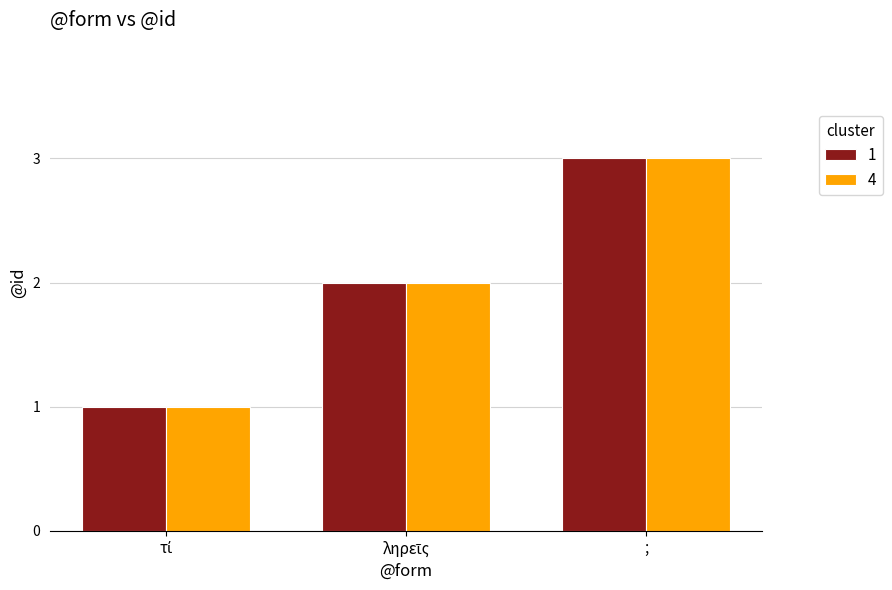

How many series are shown in this chart?

2